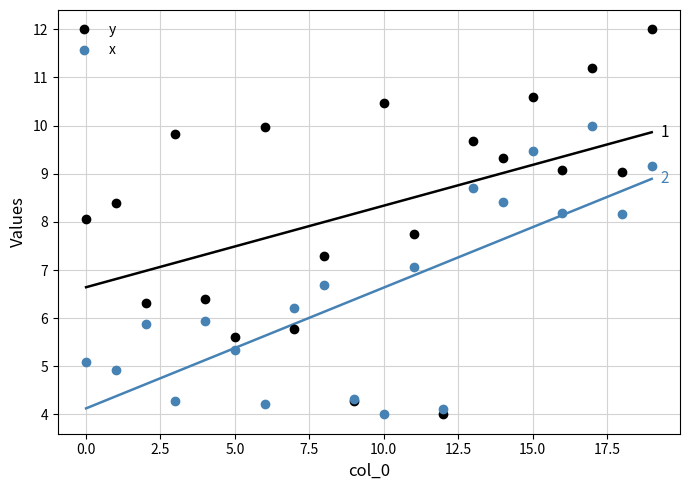

How many data points in y are less than 9?

10